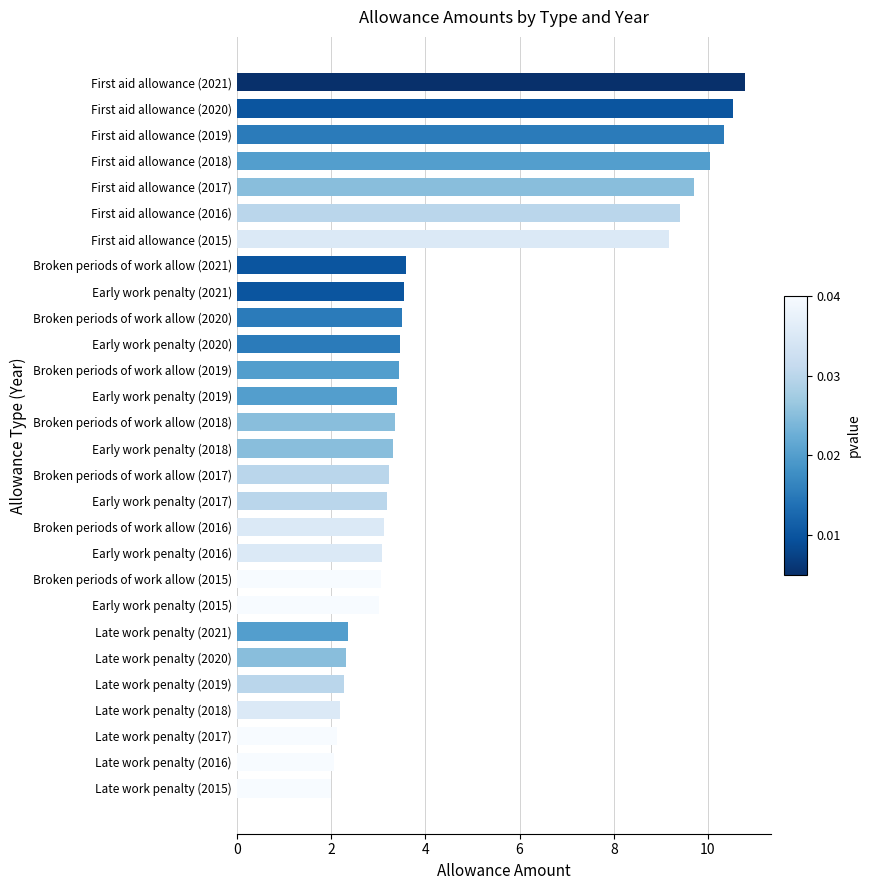

Does the chart contain stacked bars?

No